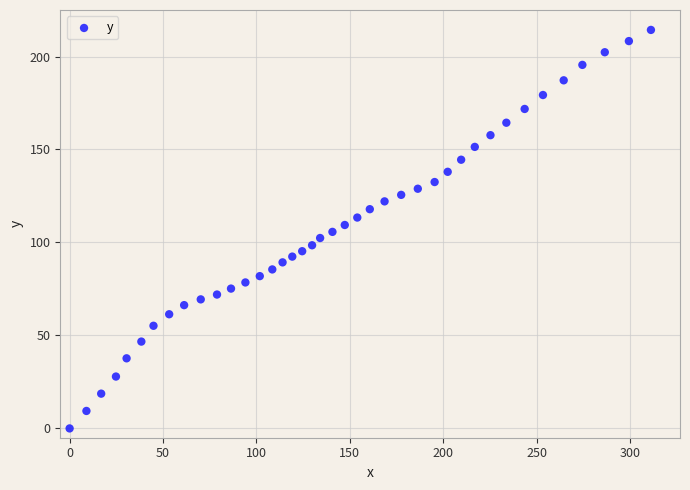

What is the range of Y values (max minus min)?

214.3